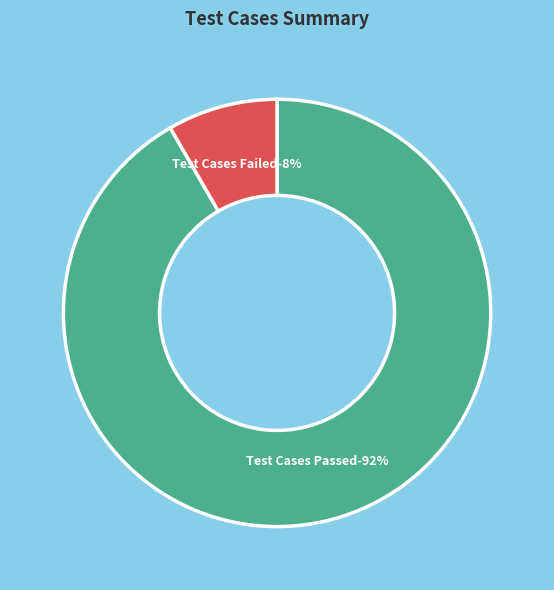

What portion of the pie excludes Test Cases Passed?

8.3%